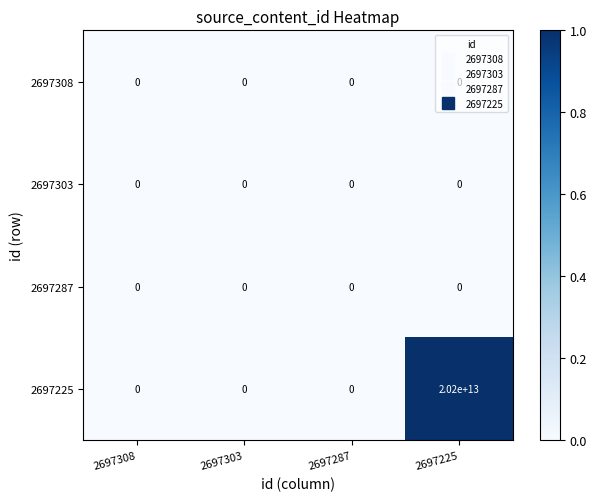

True or false: 2697308 has a value of 0 at 2697287.

True